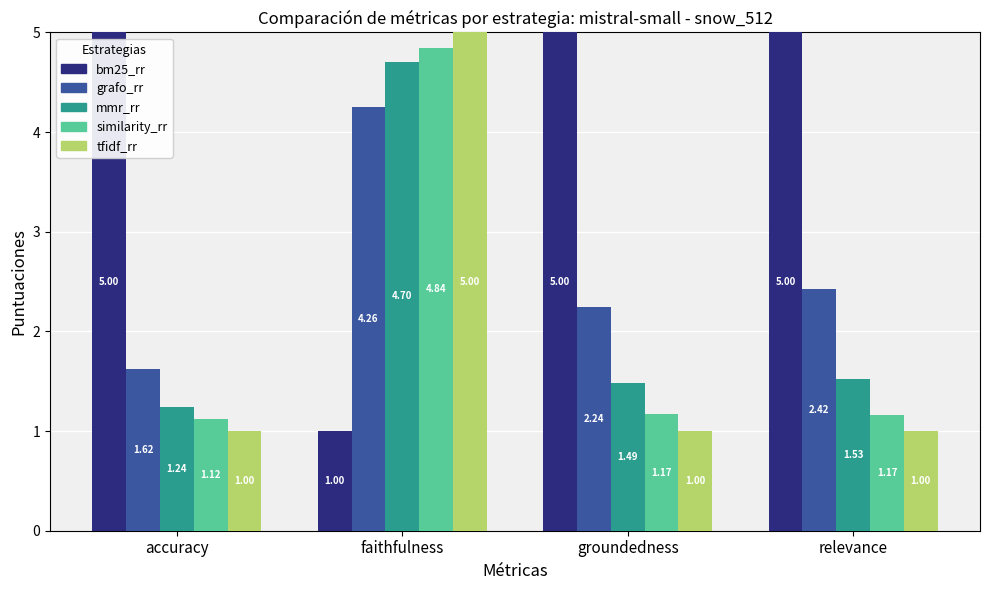

At how many categories does at least one series exceed 4?

4